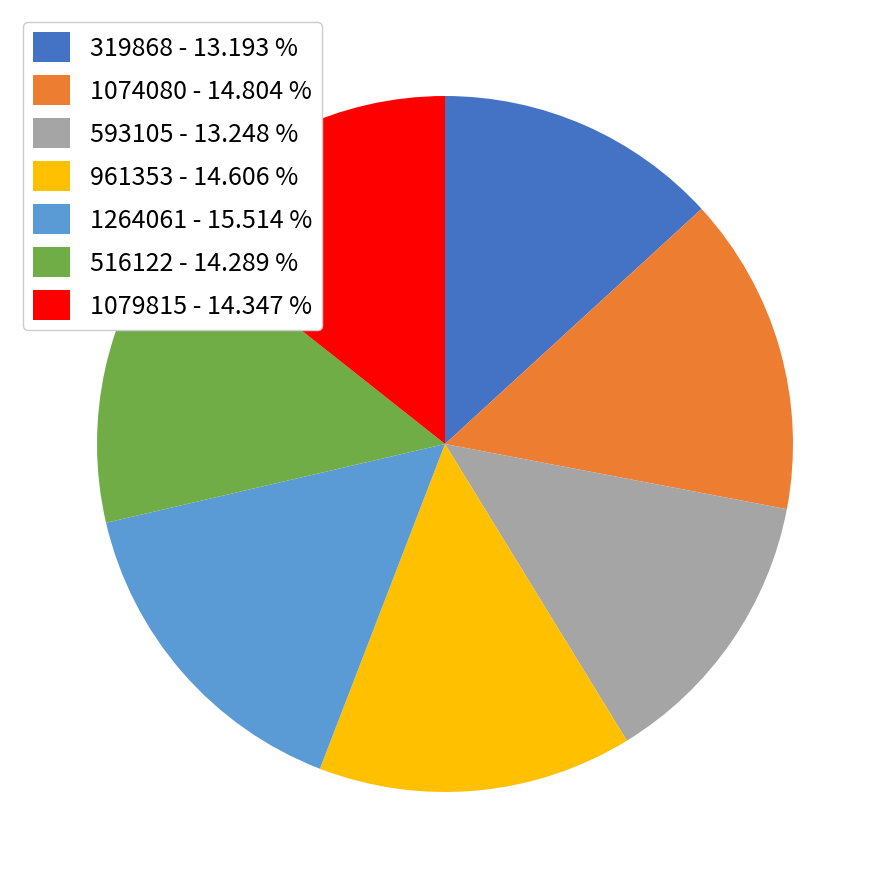

Do 1079815 - 14.347 % and 961353 - 14.606 % together represent more than half of the pie?

No